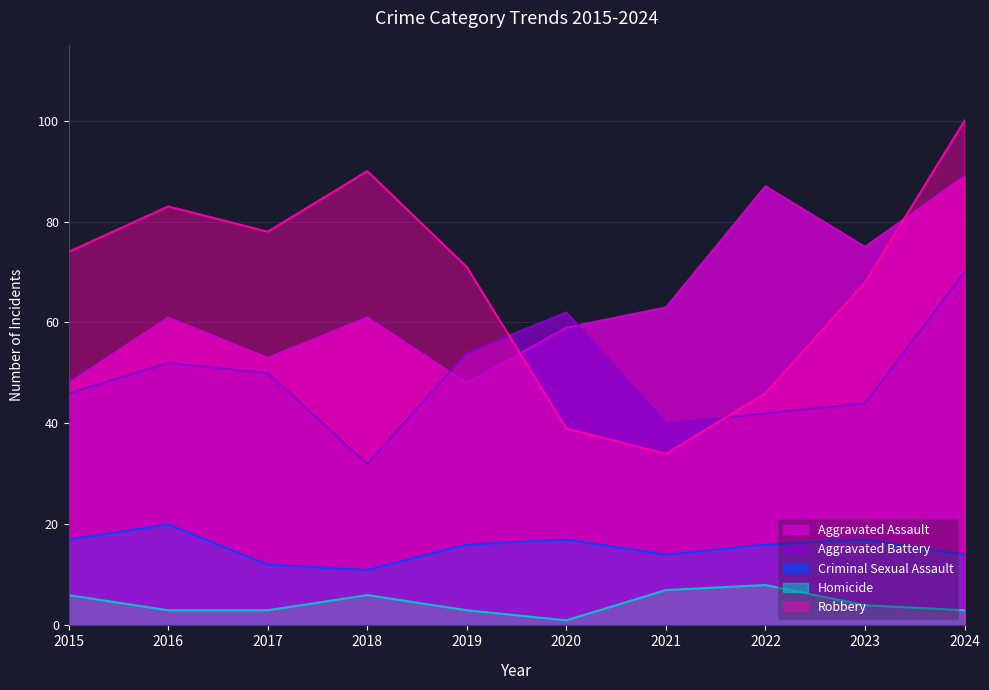

Where is the first local minimum for Robbery?

2017